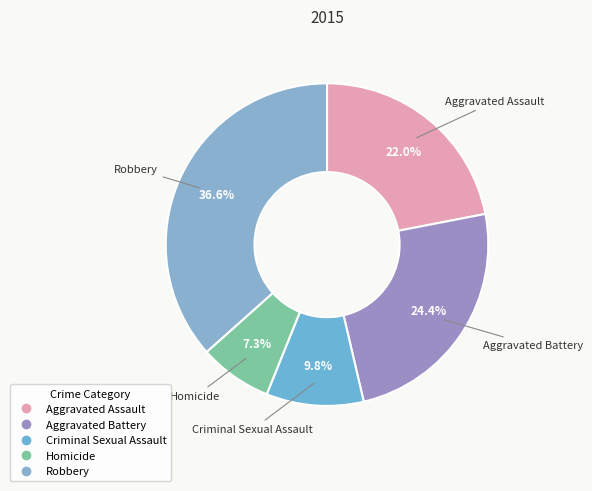

The Homicide slice represents 7% of the pie. True or false?

True